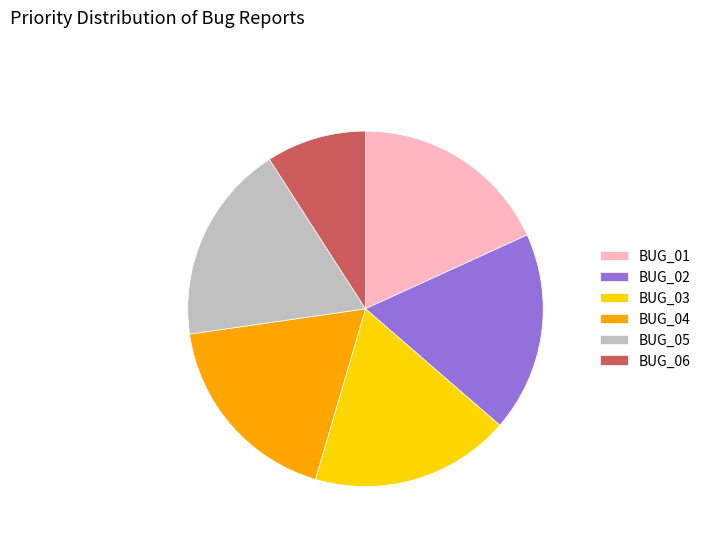

Which has a higher value, BUG_04 or BUG_06?

BUG_04